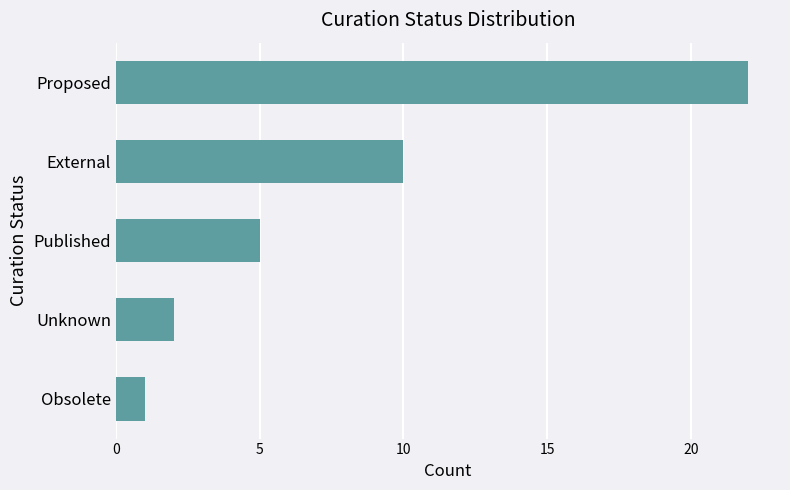

Rank the categories by value from highest to lowest.

Proposed, External, Published, Unknown, Obsolete